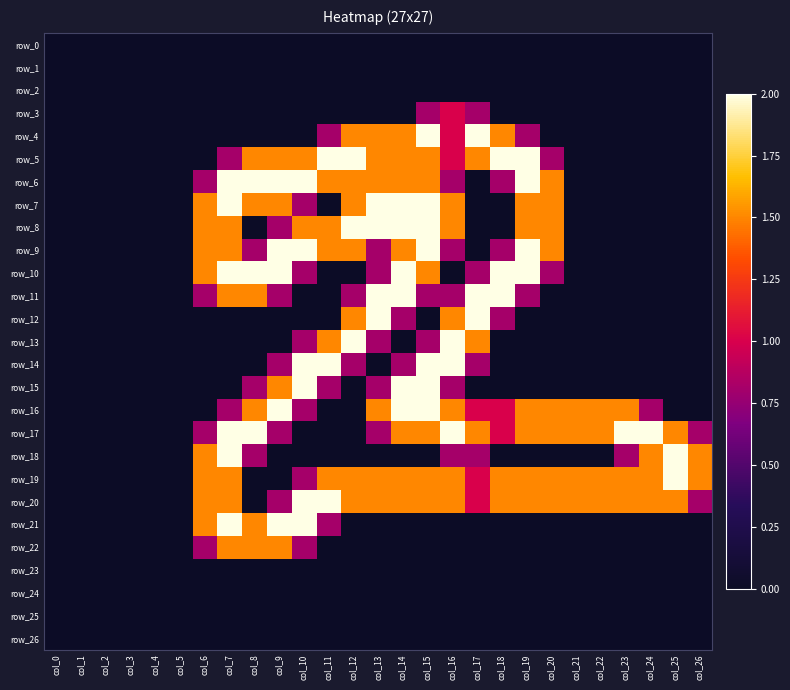

Between col_19 and col_12, which is larger?

col_19